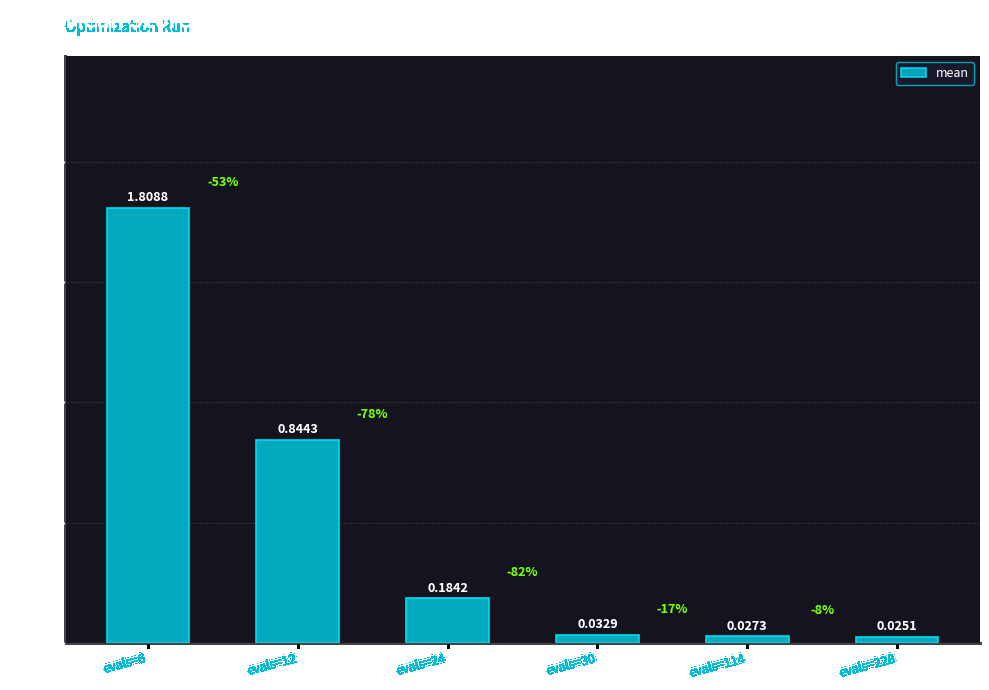

Between evals=24 and evals=12, which is larger?

evals=12